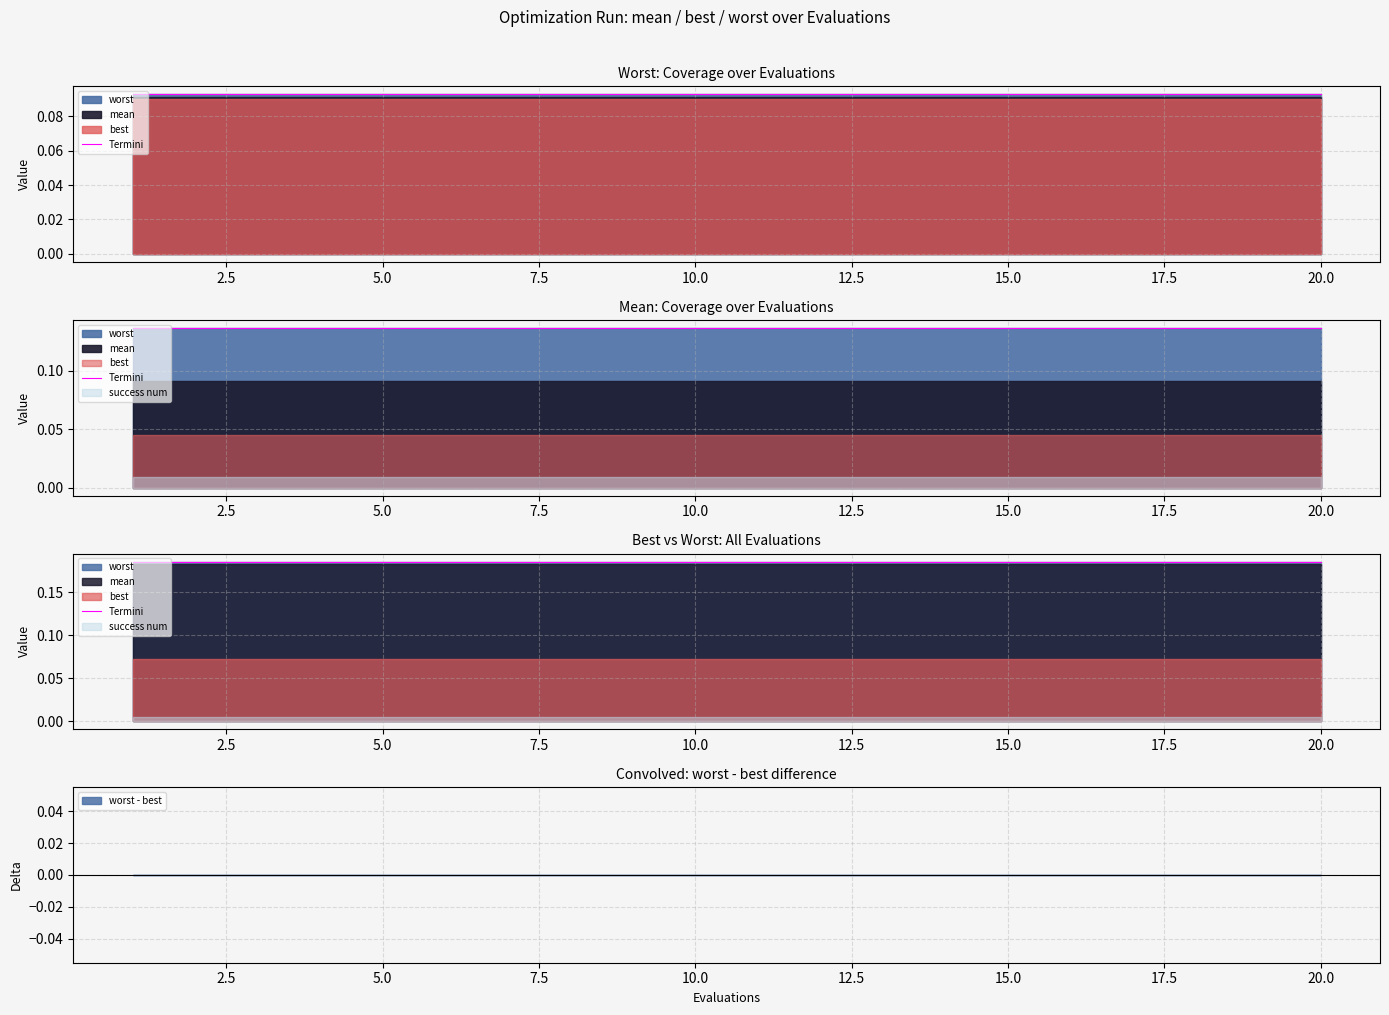

True or false: worst and mean cross at least once.

False